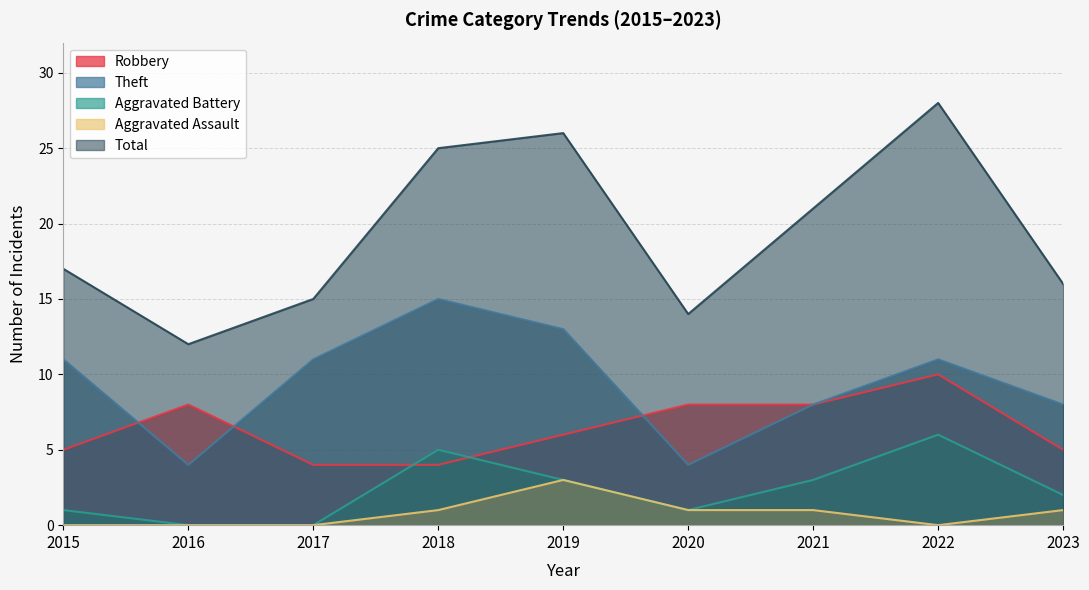

At which label does Theft reach its peak?

2018